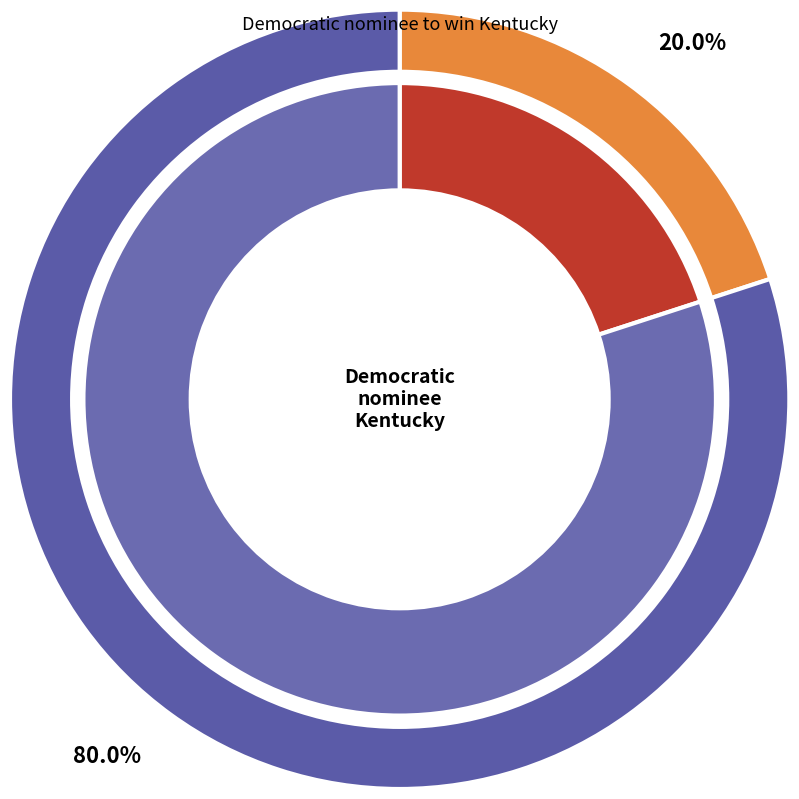

What percentage do Nov/07/2012 and Oct/23/2012 together represent?

100.0%